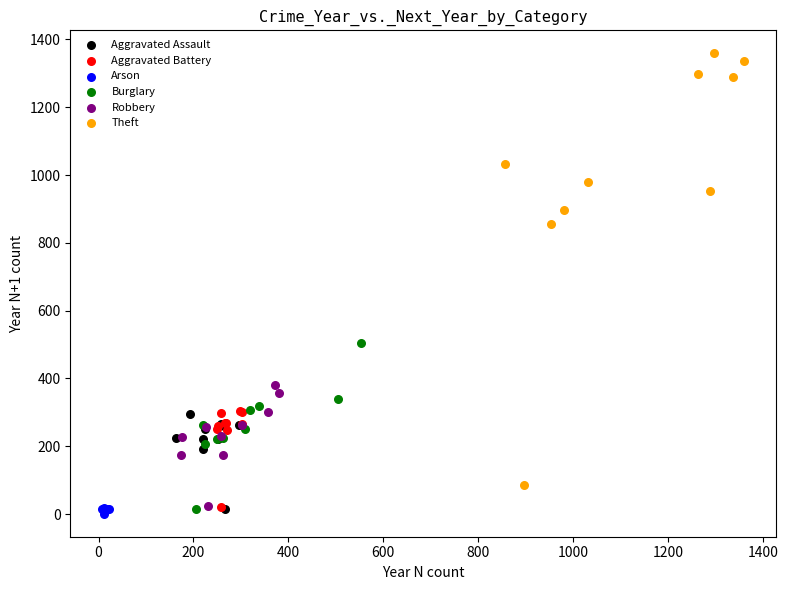

Which series has the largest Y range (max minus min)?

Theft